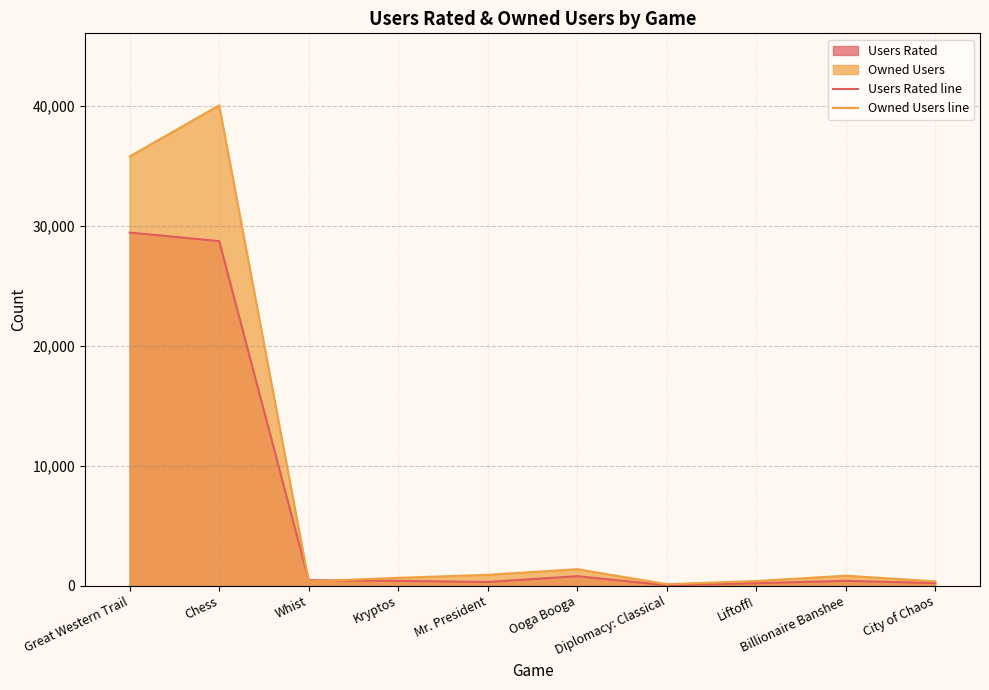

Is it true that Owned Users line equals 356 at City of Chaos?

True